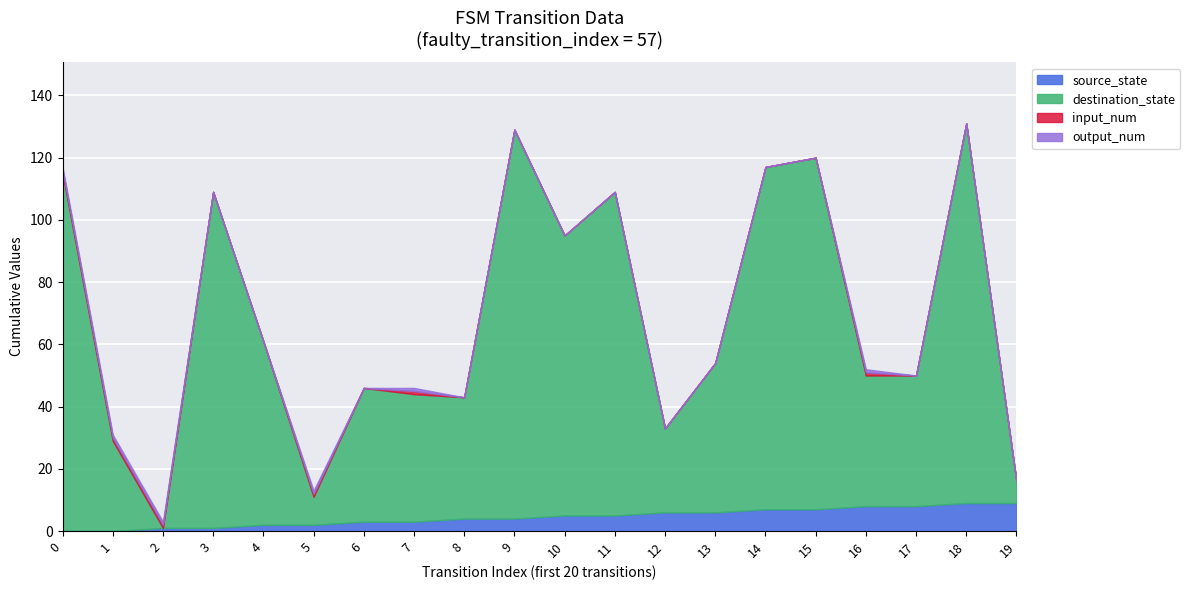

How many output_num values are between 0 and 1?

20